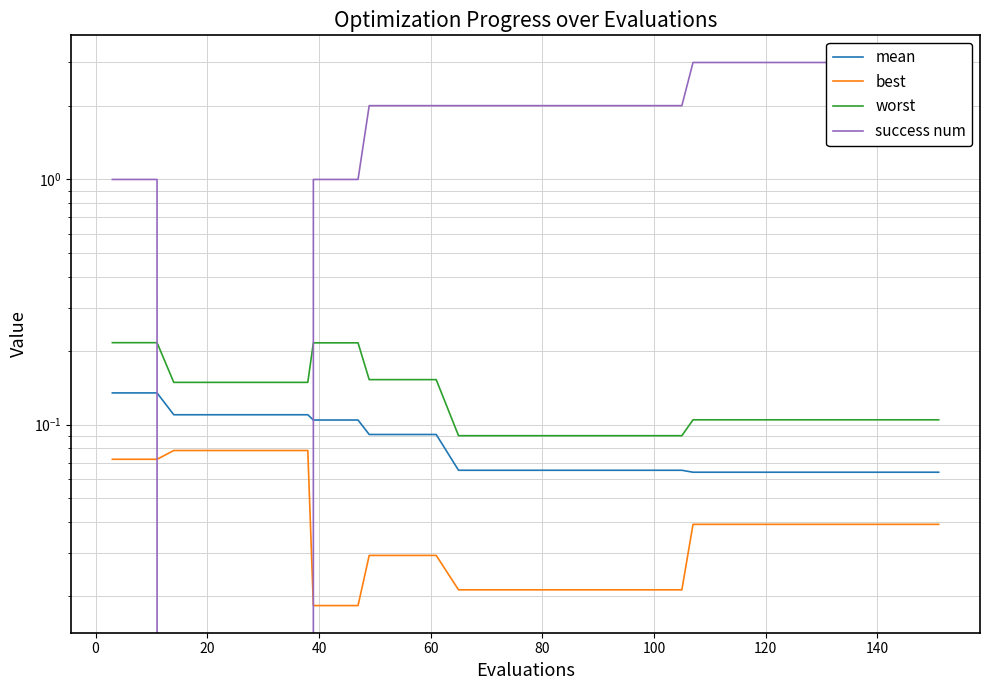

What is the value of the worst point at the 33rd from the left?

0.1